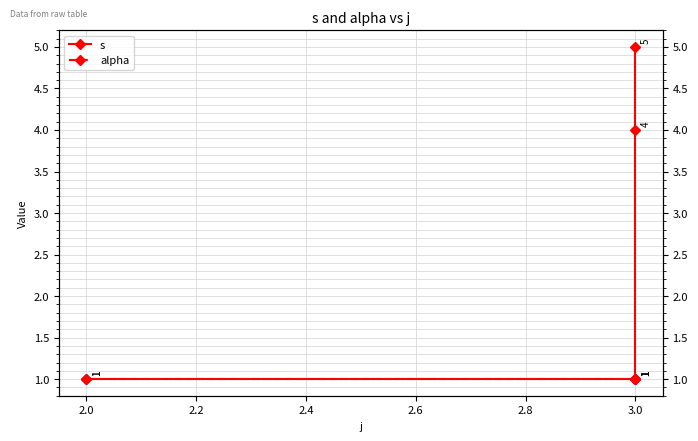

Does the chart display data point markers on the line(s)?

Yes